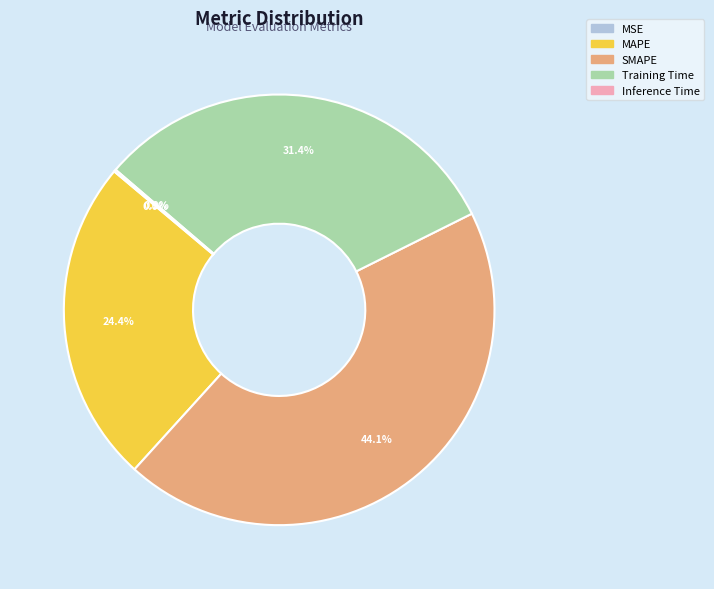

Is there any slice that represents more than half of the pie?

No